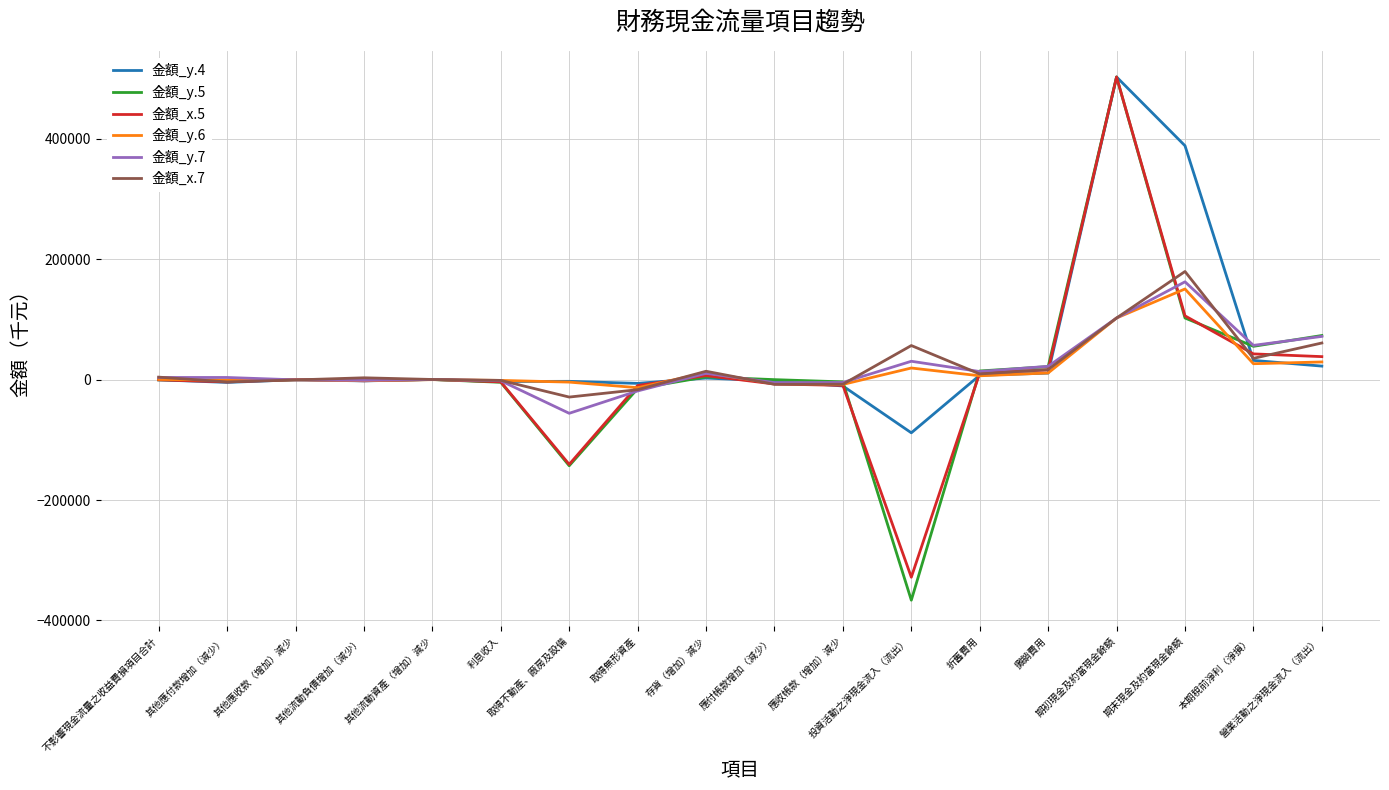

What is the greatest value displayed?

503007